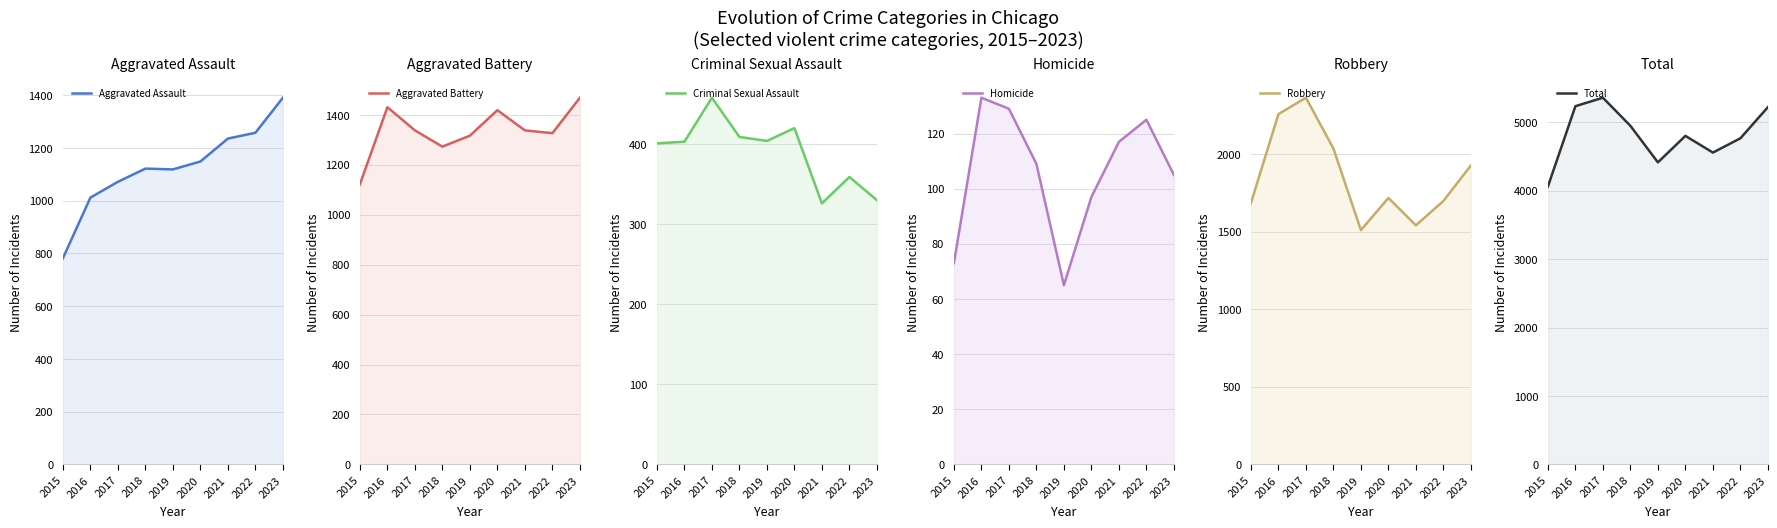

Between 2017 and 2021, which is larger?

2021